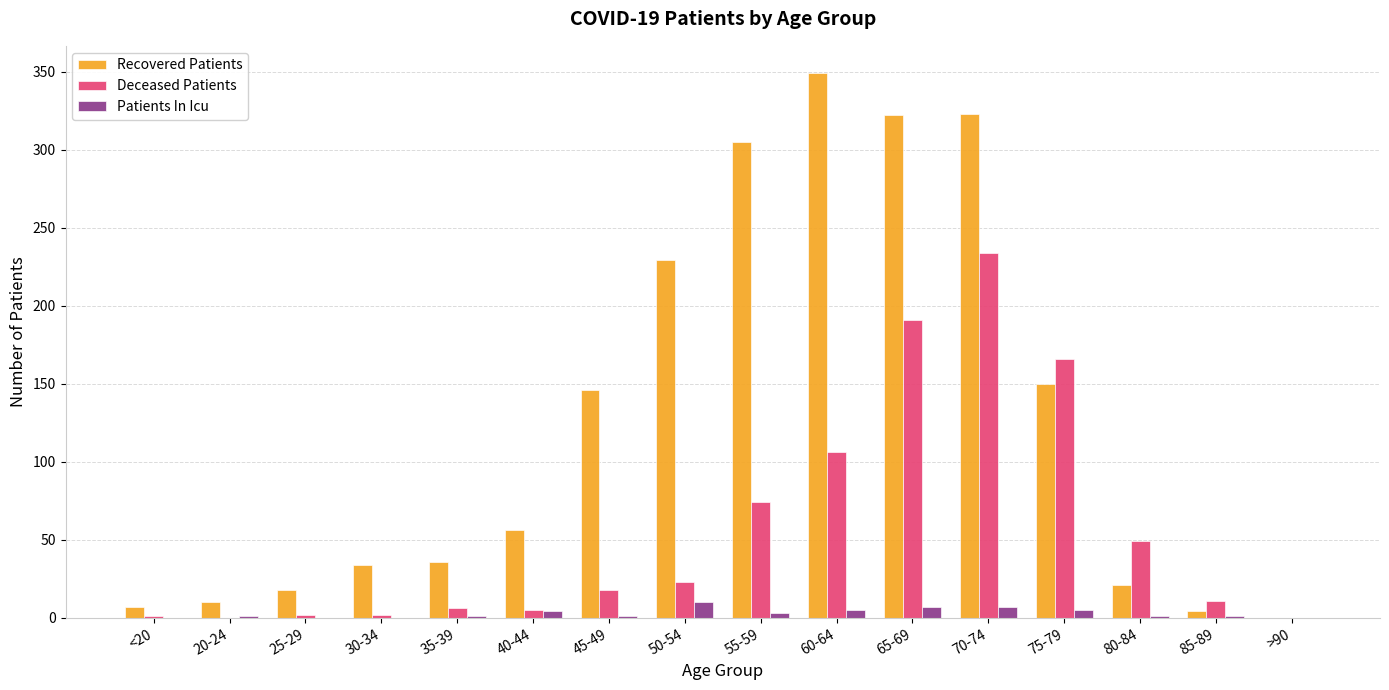

How many distinct data groups are displayed?

3